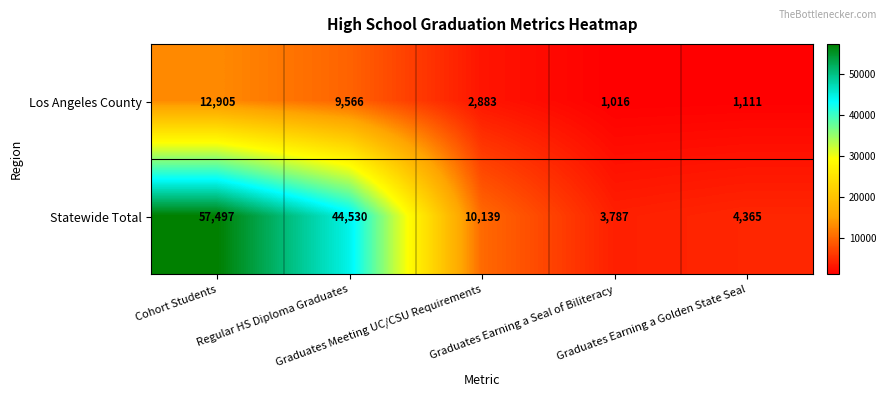

Which series has the largest total across all categories?

Statewide Total